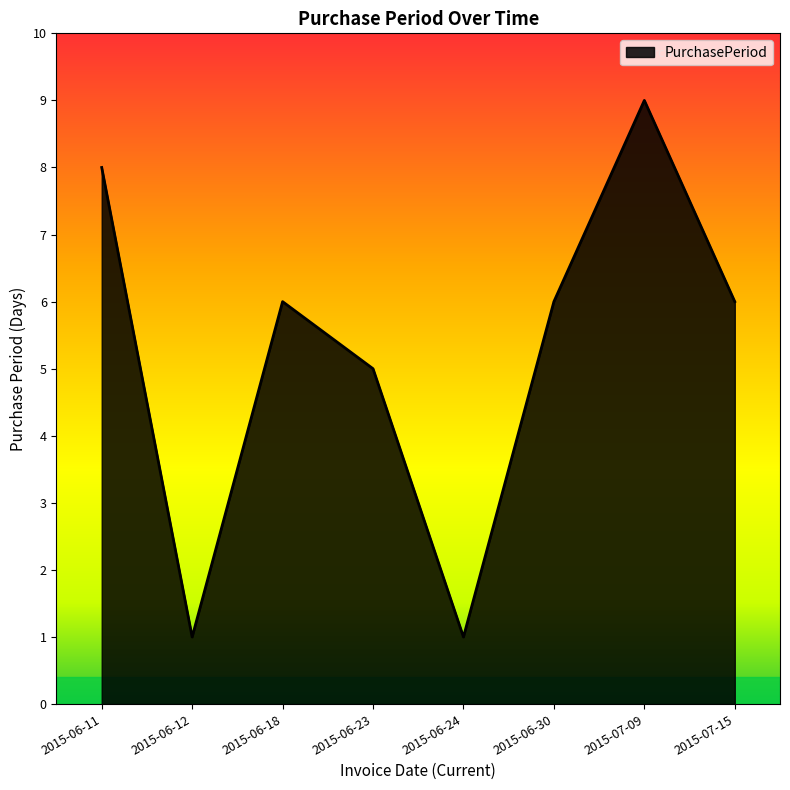

What is the maximum value shown in the chart?

9